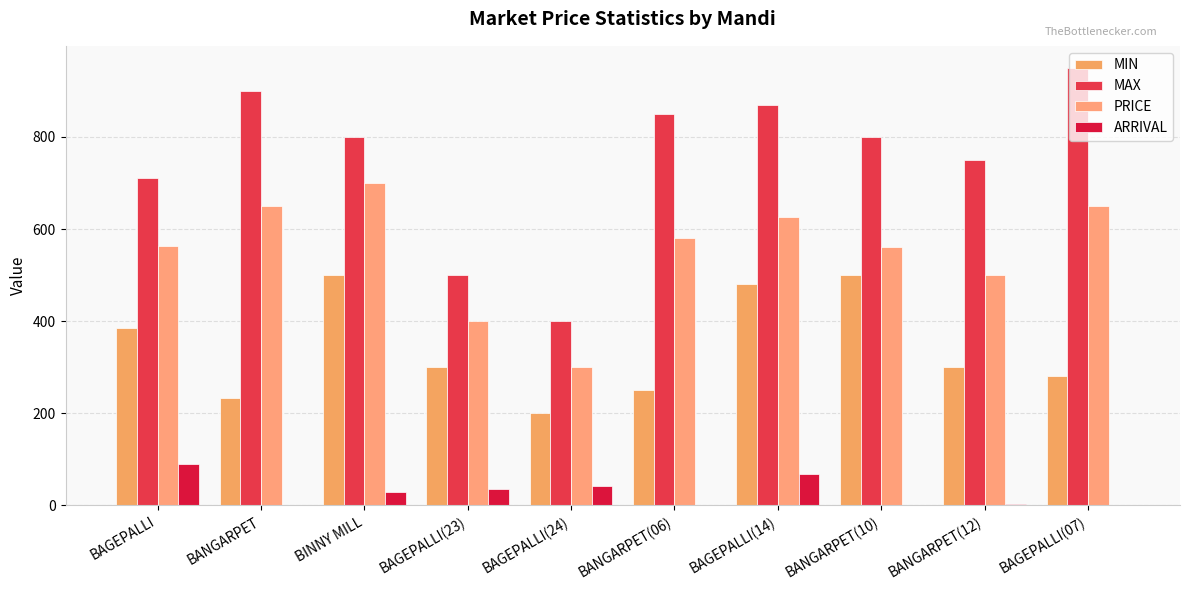

How many data points does each series have?

10